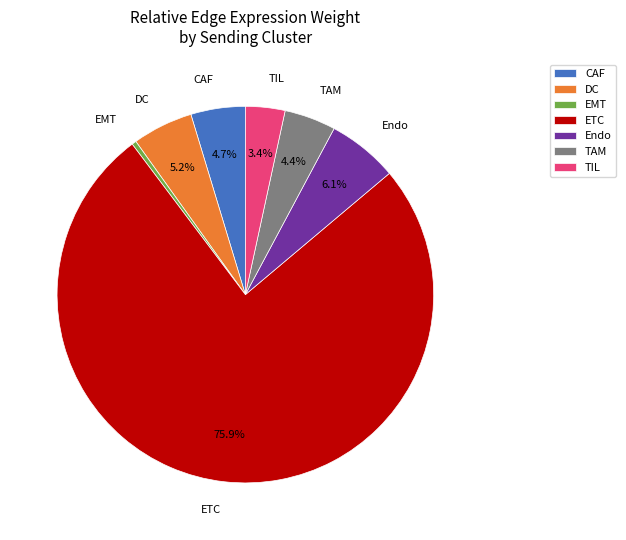

Which slice is the largest?

ETC